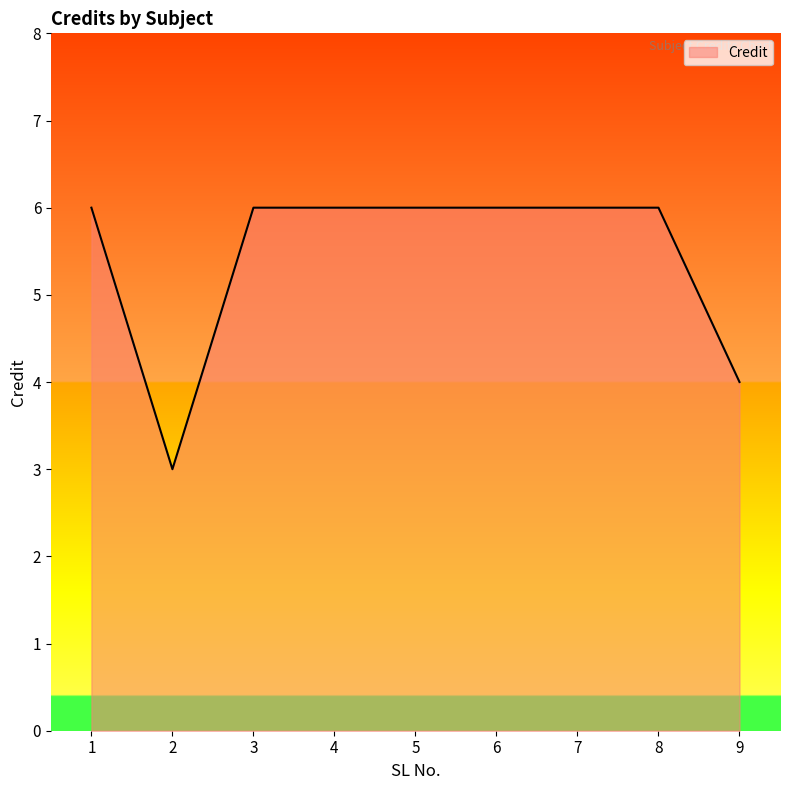

True or false: the data shows 4 at 9.

True